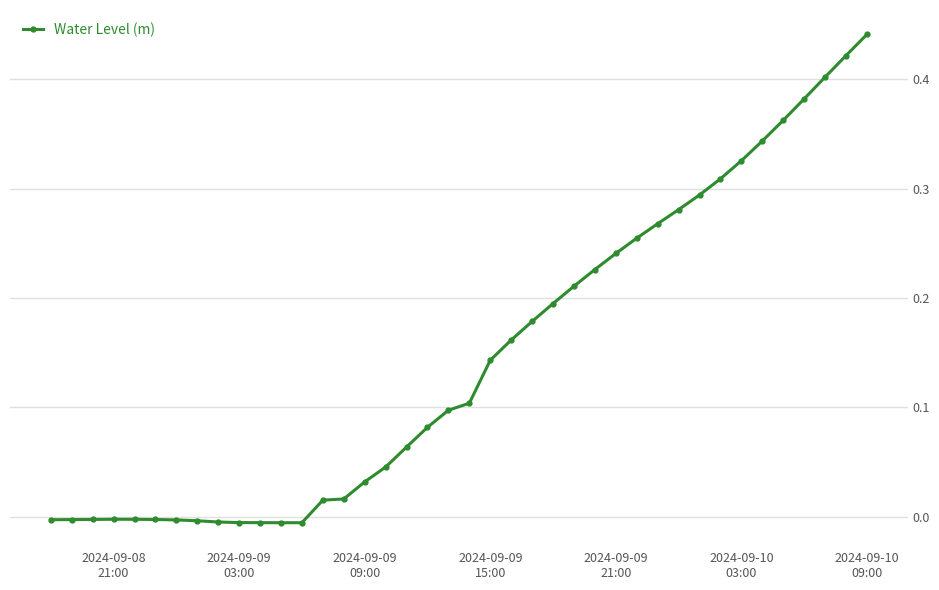

True or false: there are more than 0 points higher than both neighbors.

True